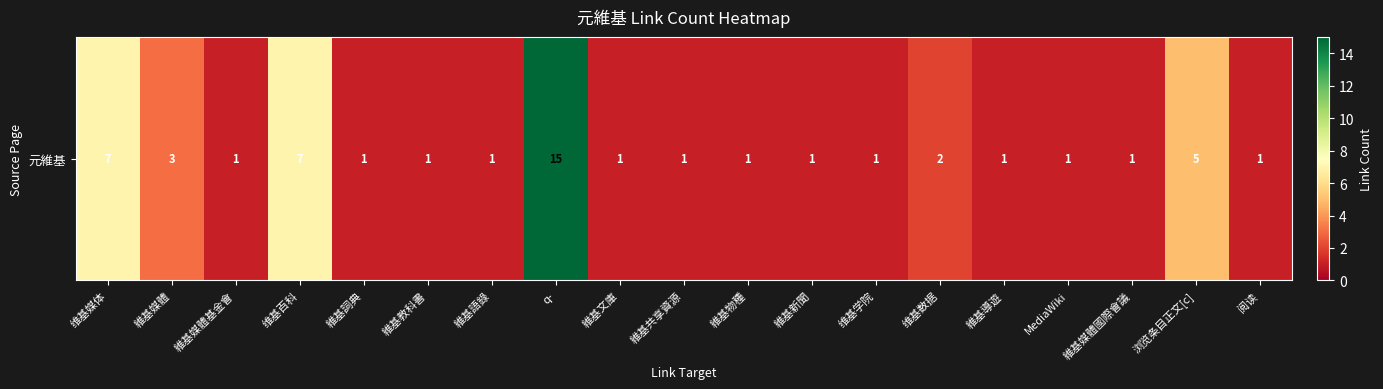

Which has a higher value, 维基百科 or 維基導遊?

维基百科